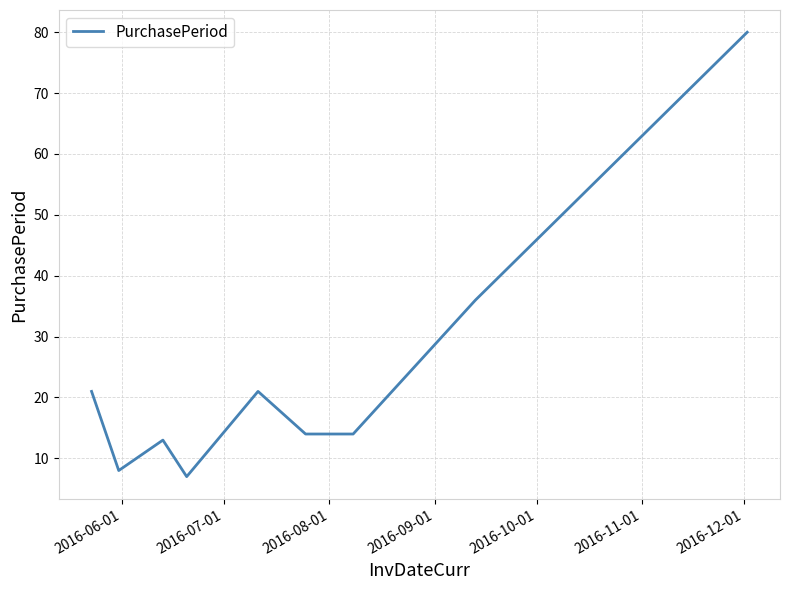

How many lines are shown in the chart?

1